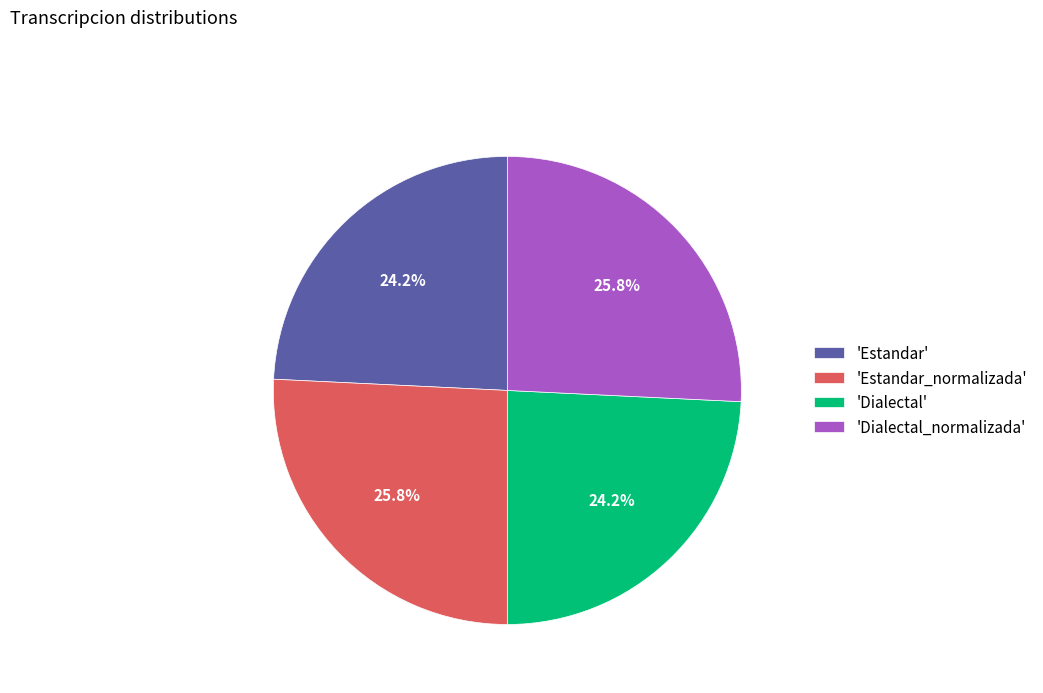

To the nearest percent, what is the difference between the largest and smallest slice percentages?

2%